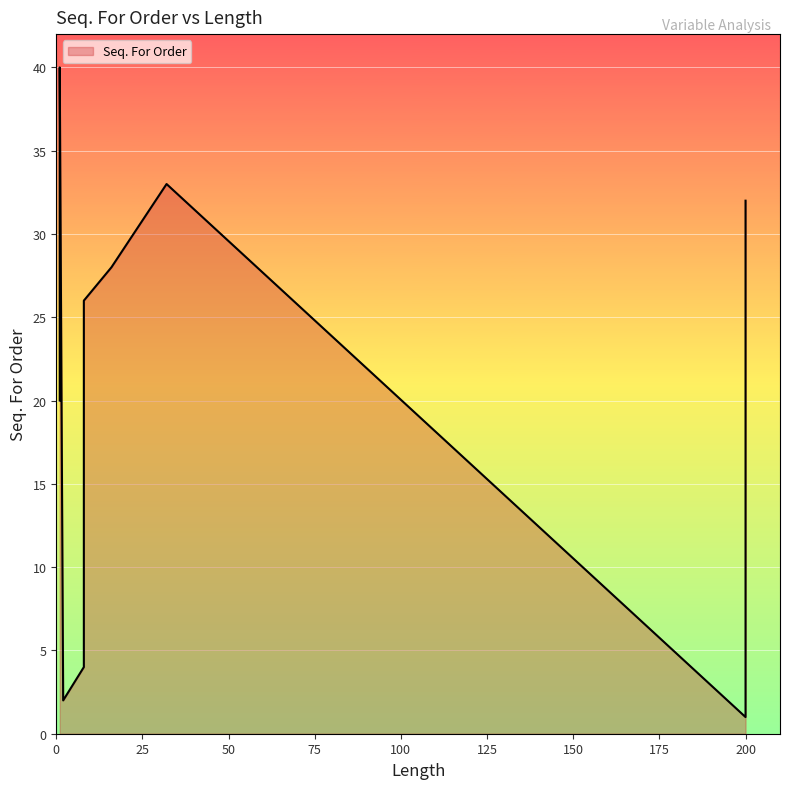

What is the average value?

20